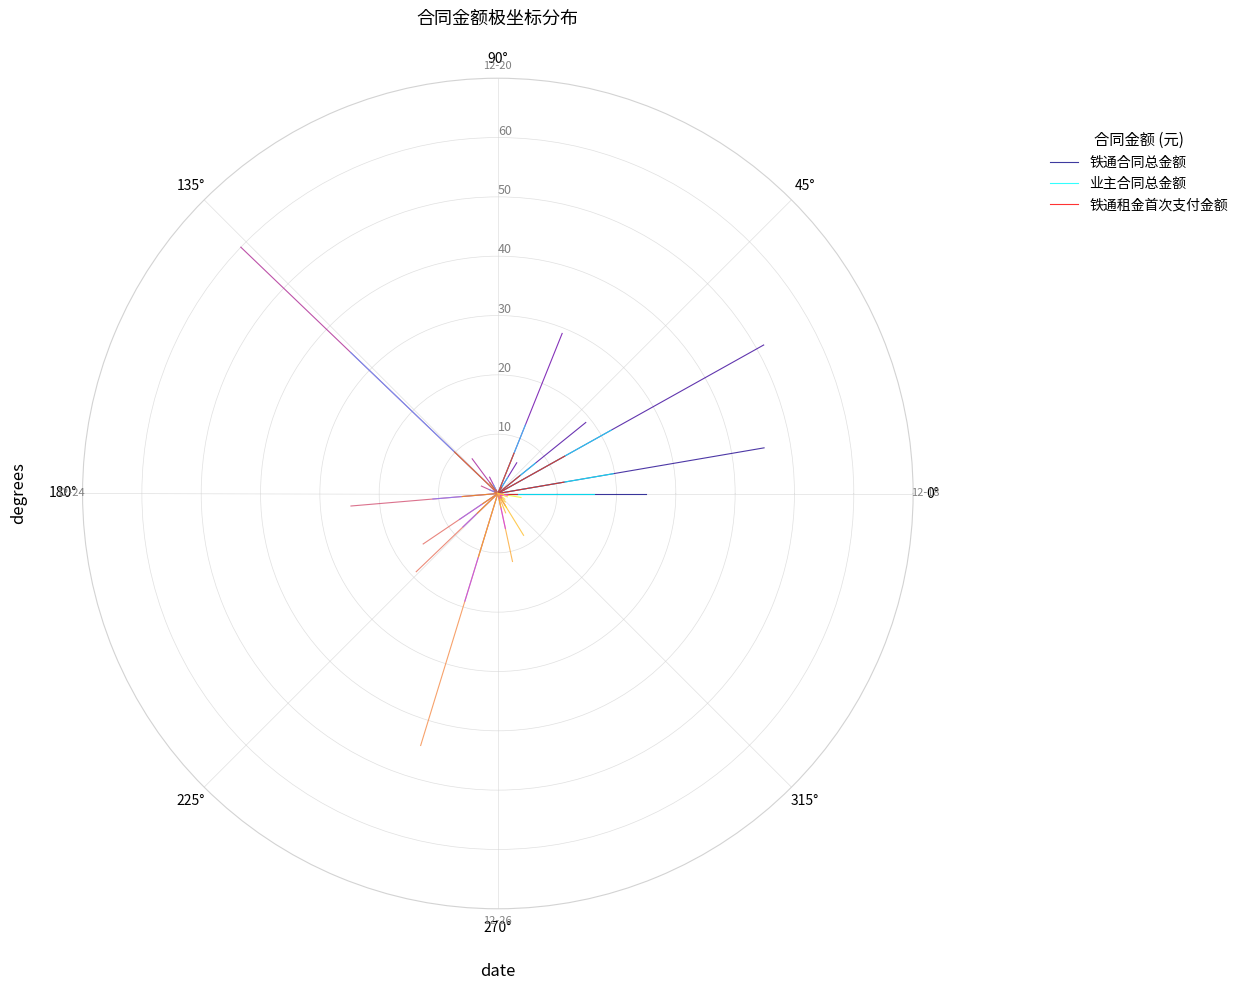

What are all the series names shown in the legend?

铁通合同总金额, 业主合同总金额, 铁通租金首次支付金额